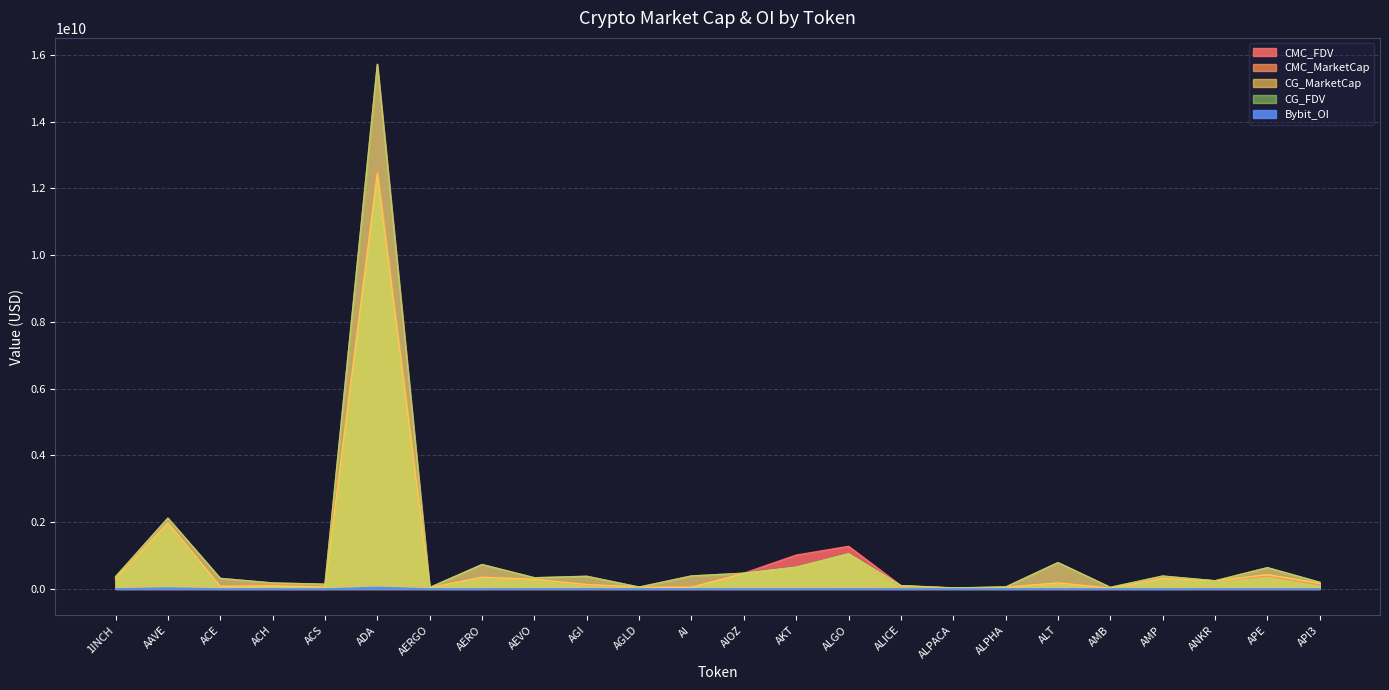

Reading left to right, list all the values displayed in this chart.

CMC_FDV: 367174470.7	2122975620.8	316732195.1	178816227.7	142057808.7	15724093767.3	43708420.8	733246335.4	335087146.7	380671992.7	55408383.4	388692306.4	471489310.2	1014179483.7	1277807307.4	99296577.5	33791782.1	56626506.8	790137792.3	47894257.3	384338554.4	244201240.6	637252231.6	198822059.1
CMC_MarketCap: 307633823.9	1980461007.3	76919557.7	144152062.7	57660660.7	12565522736.8	38900494.5	353138018.0	291372157.6	116947845.2	55408383.3	80289254.5	471489310.2	648085144.2	1051328865.7	67435615.3	27127482.7	50001205.5	176396223.3	22697218.5	312707708.7	244201240.6	385471219.5	122947685.3
CG_MarketCap: 307541880.0	1978174179.0	76986157.0	88360648.0	57447804.0	12445285284.0	38744375.0	351446136.0	291316125.0	132437209.0	55351101.0	50487414.0	464877619.0	646203462.0	1050510663.0	91424380.0	27028358.0	49986052.0	182265621.0	20824748.0	313206740.0	244053690.0	429830513.0	165621658.0
CG_FDV: 367064732.0	2120527225.0	315513849.0	178734162.0	141533398.0	15710704807.0	43533006.0	729735534.0	335022708.0	377157012.0	55351101.0	388364721.0	470867228.0	648410511.0	1050510714.0	99284395.0	27028358.0	56609345.0	788886369.0	47618697.0	386720405.0	244053690.0	637121132.0	198963997.0
Bybit_OI: 4456833.0	28990477.0	1786245.0	1474737.0	0.0	49284747.0	654973.0	1415449.0	5183032.0	6081770.0	1158102.0	1380616.0	1540091.0	1526593.0	5874555.0	2081080.0	3332553.0	1006273.0	3501412.0	1119726.0	0.0	3192961.0	7065341.0	1644083.0